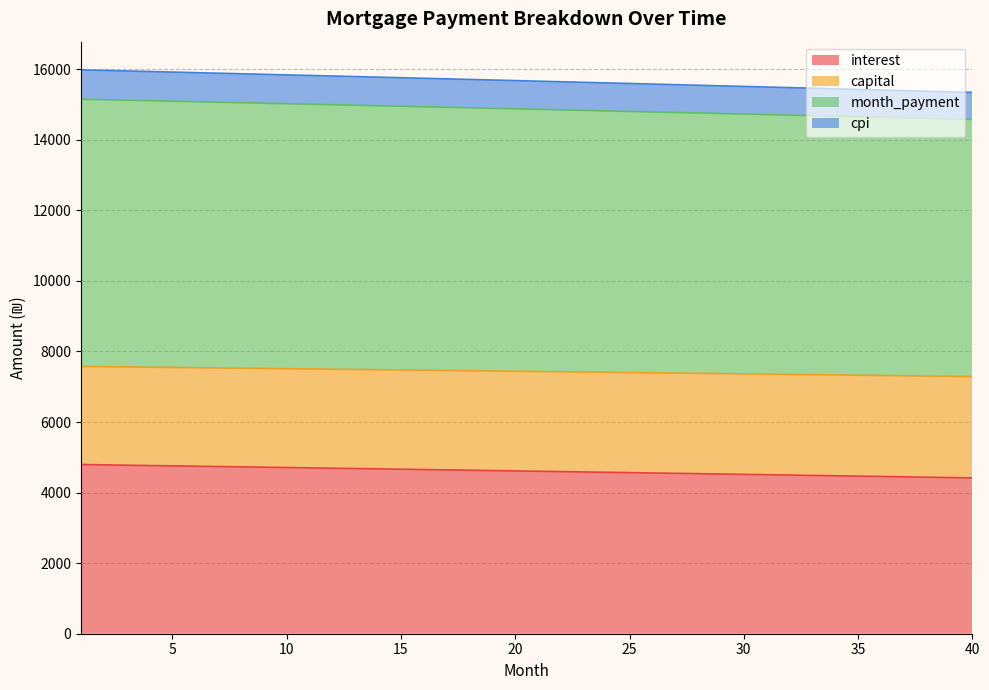

What is the total value across all series at 15?

15760.5